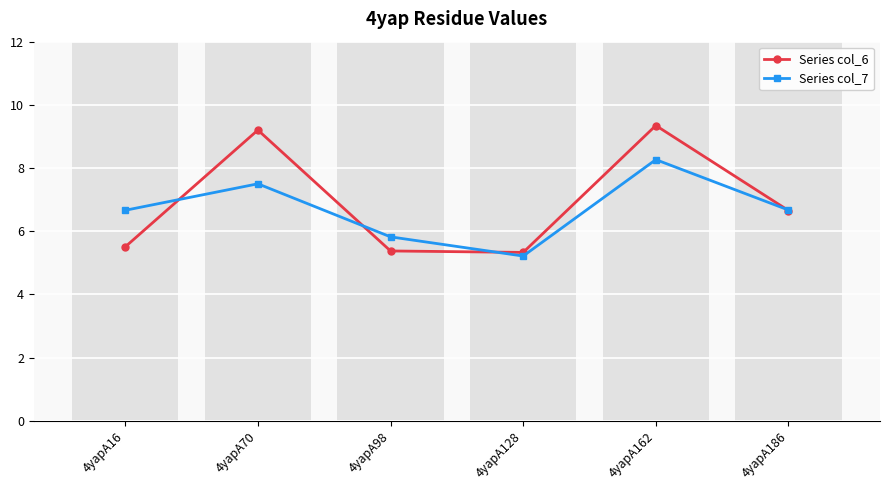

Reading left to right, what are all the values shown in this chart?

Series col_6: 5.5	9.2	5.4	5.3	9.3	6.7
Series col_7: 6.7	7.5	5.8	5.2	8.3	6.7